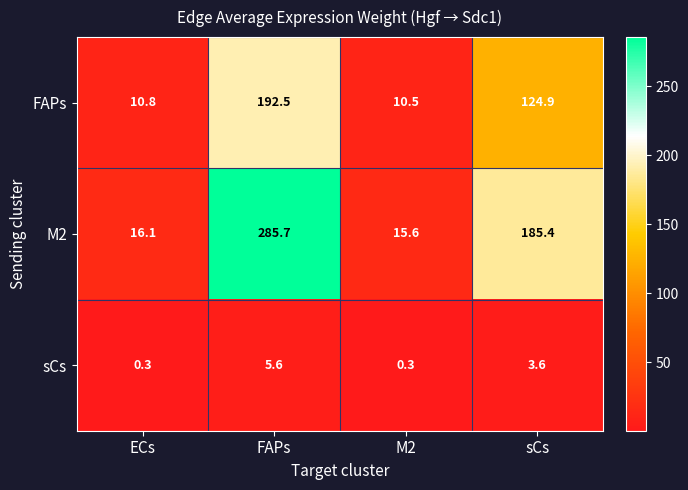

What is the lowest value of the FAPs series?

10.5